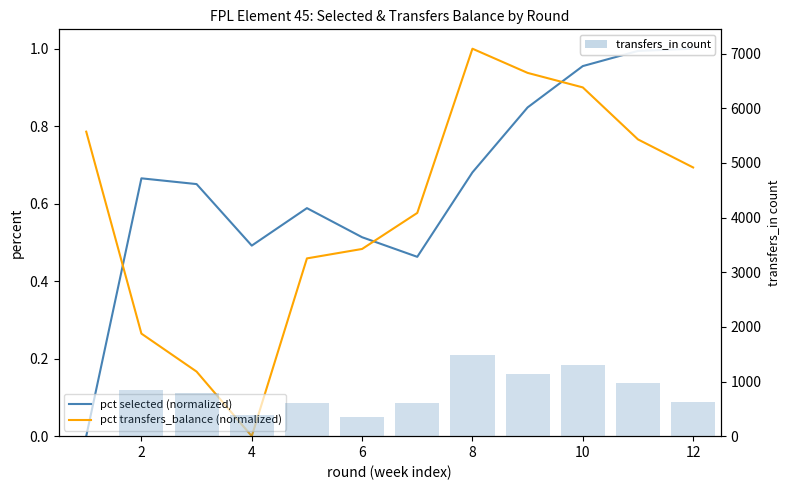

What is the sum of all transfers_in count values?

9103